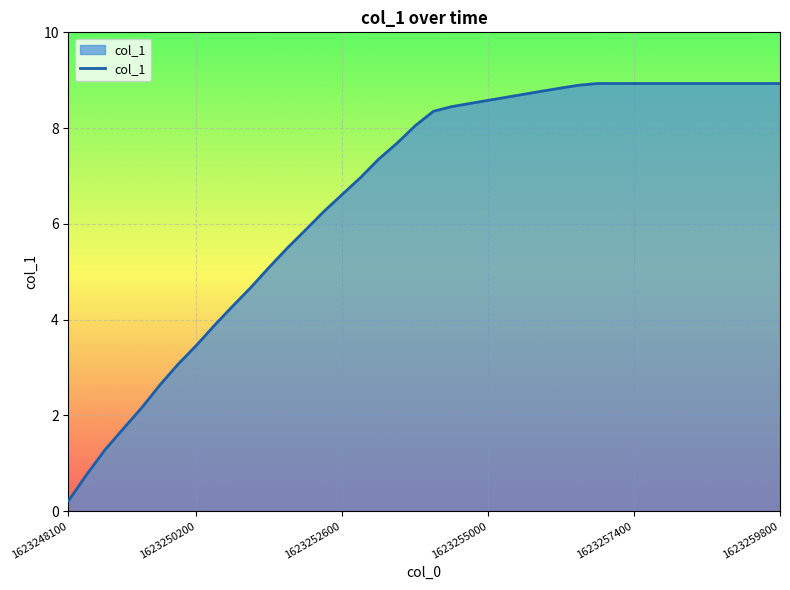

What is the difference between the maximum and minimum values?

8.7